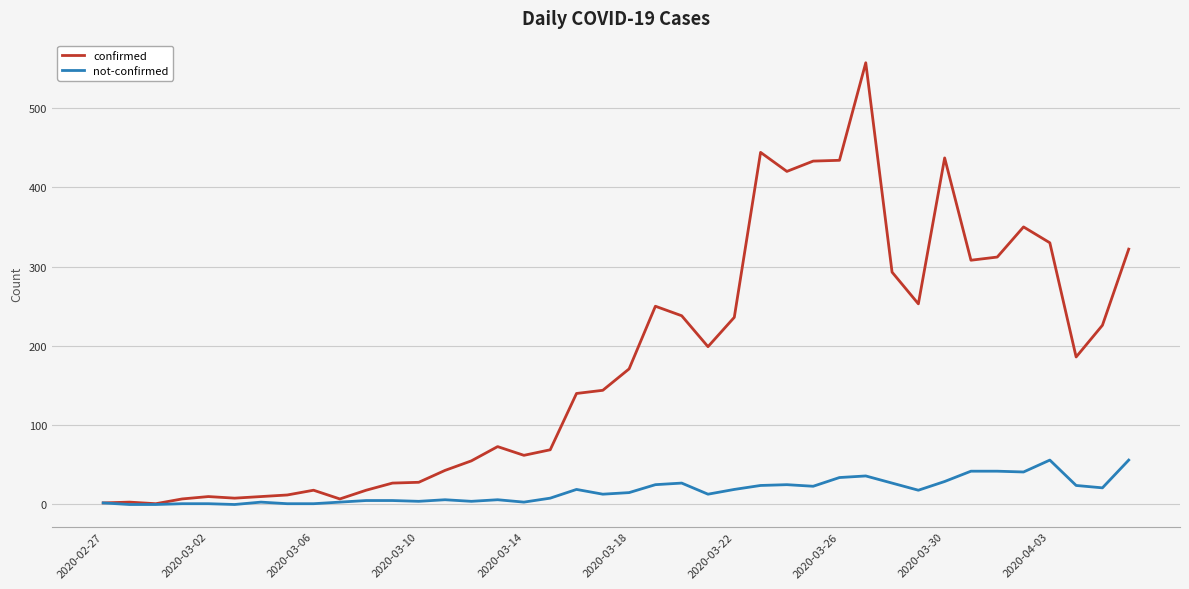

What is the maximum value shown in the chart?

557